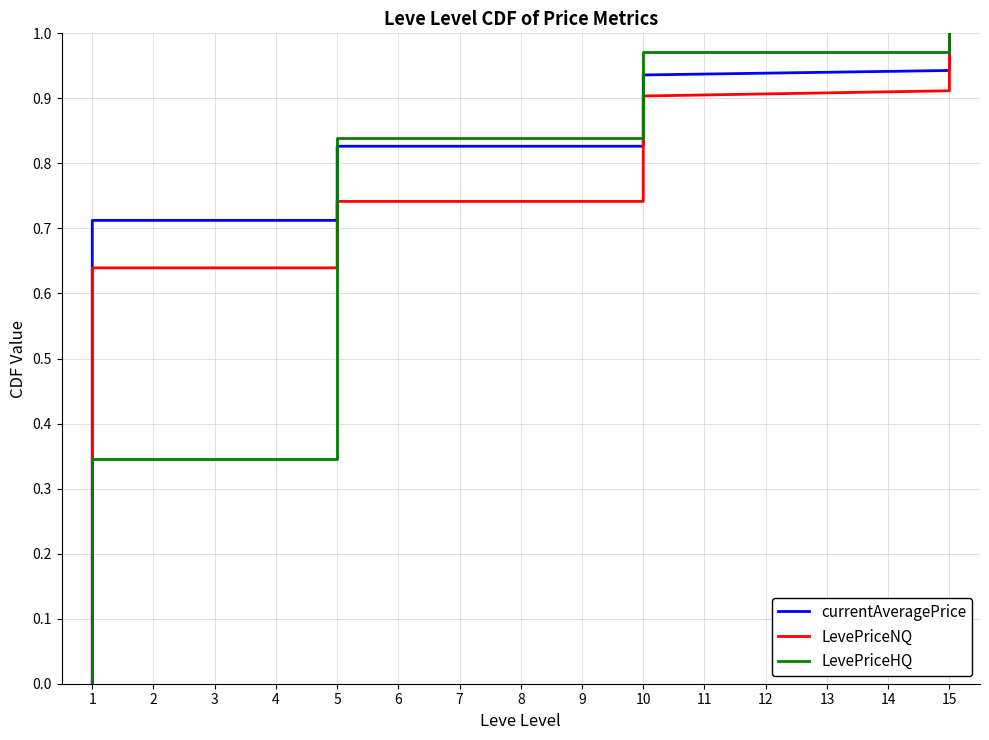

Which series ends up on top after the final intersection of currentAveragePrice and LevePriceHQ?

LevePriceHQ